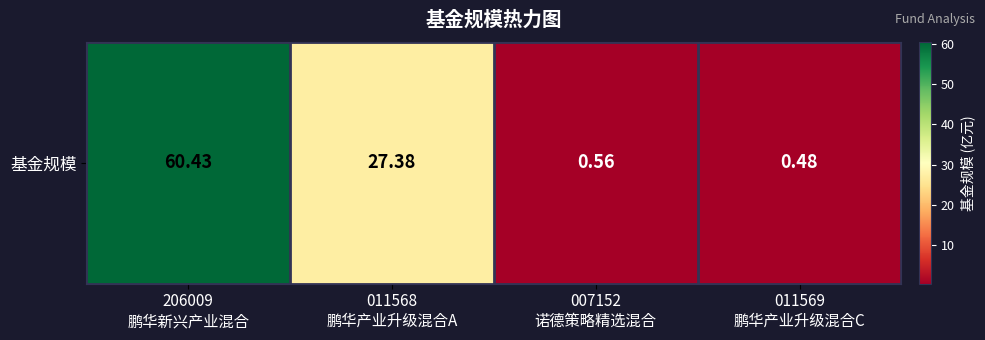

How many series are shown in this chart?

1